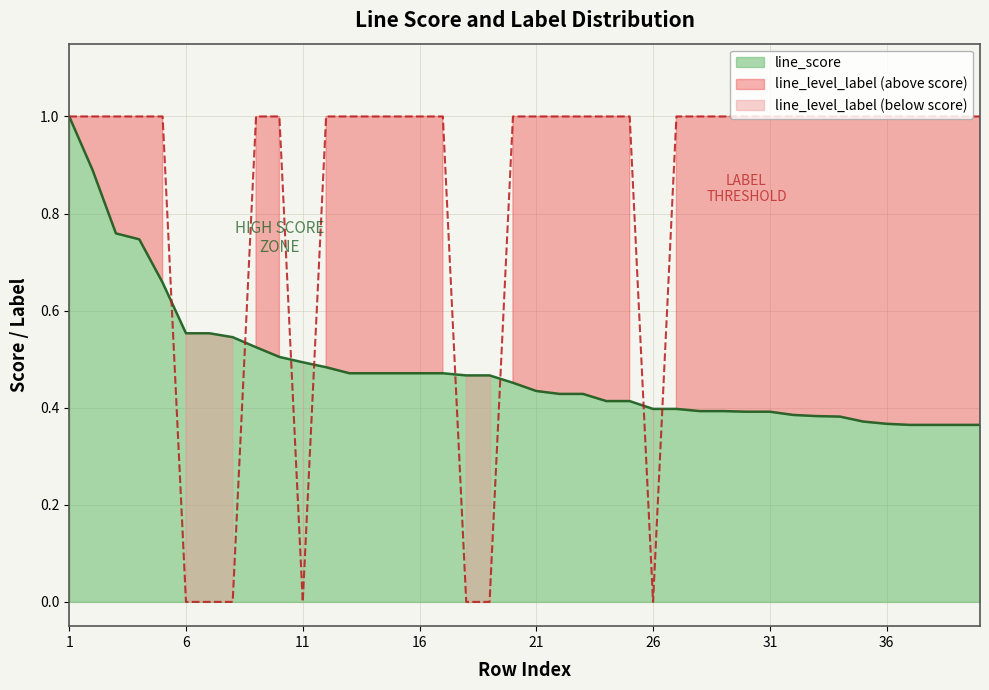

What is the spread (max minus min) of values at 14?

0.5